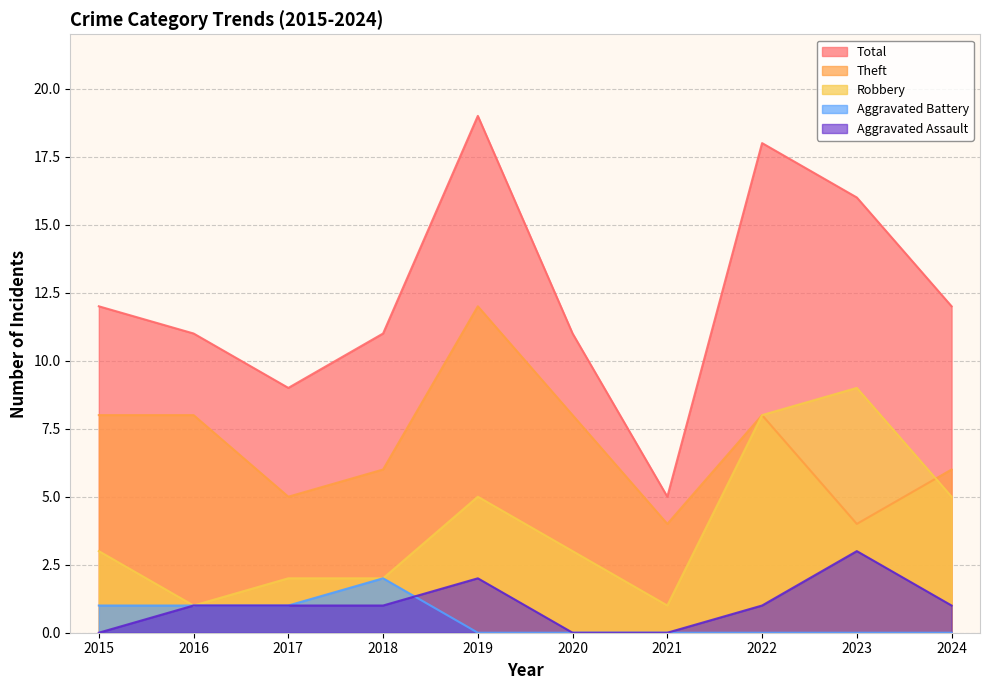

Which series has the largest range (max minus min)?

Total